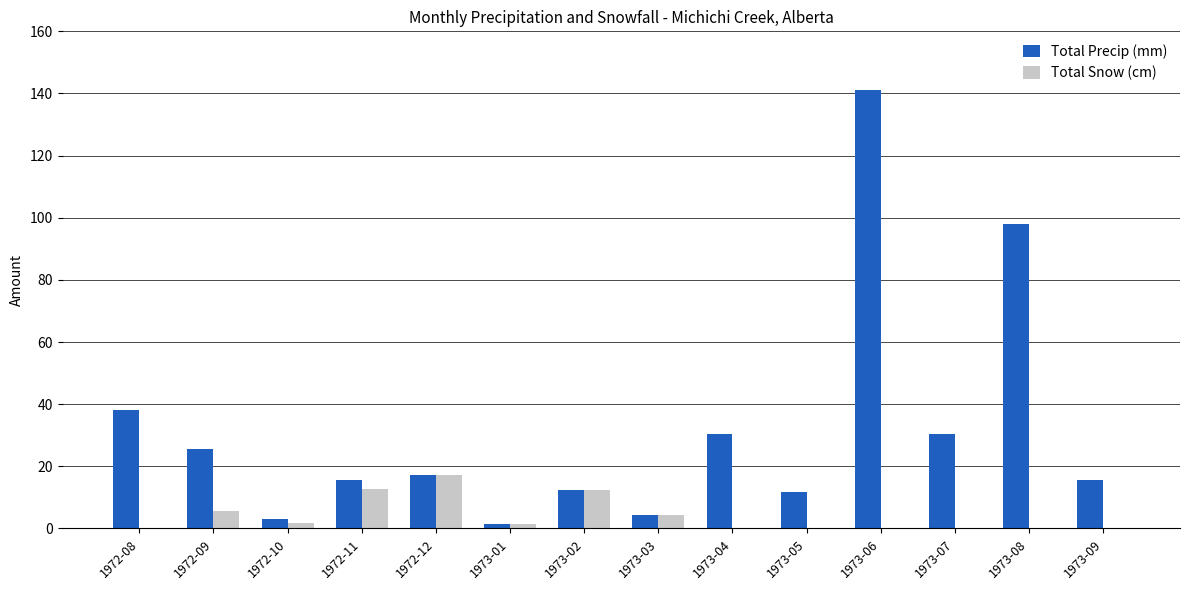

True or false: Total Precip (mm) has a value of 17.3 at 1972-12.

True